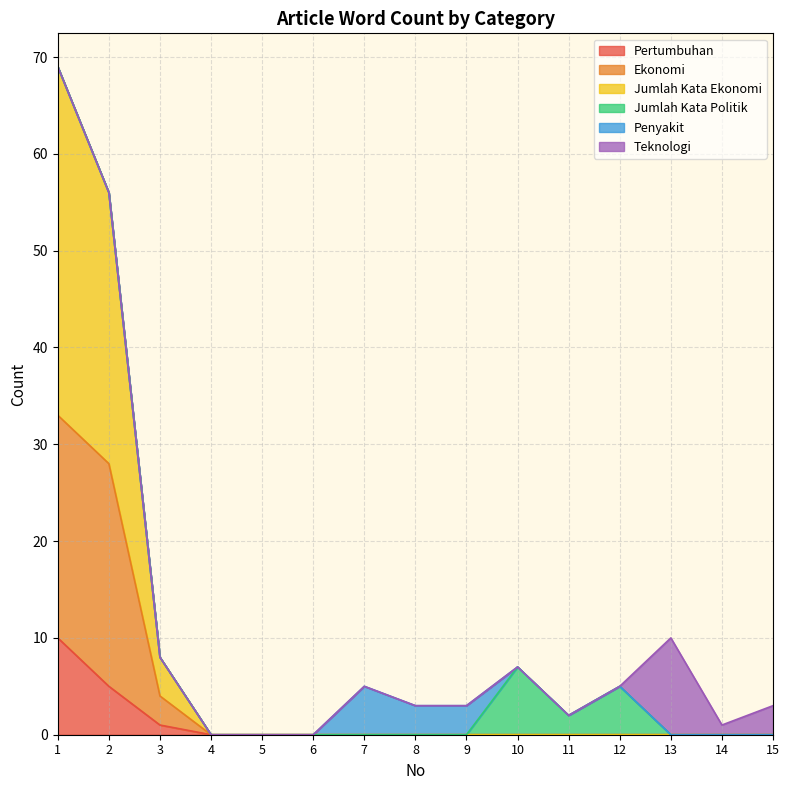

How many lines are shown in the chart?

6